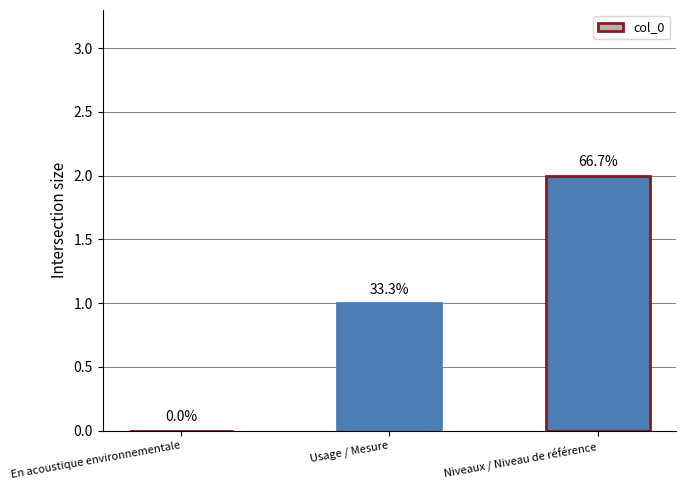

The chart shows a value of 3 at Niveaux / Niveau de référence. True or false?

False